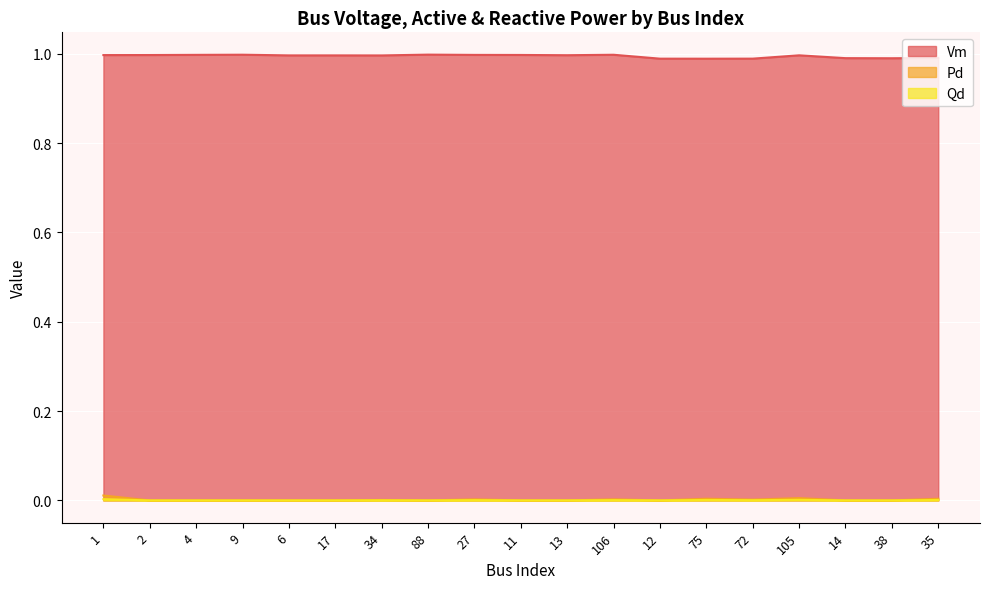

How many values in the Pd series exceed 0?

8